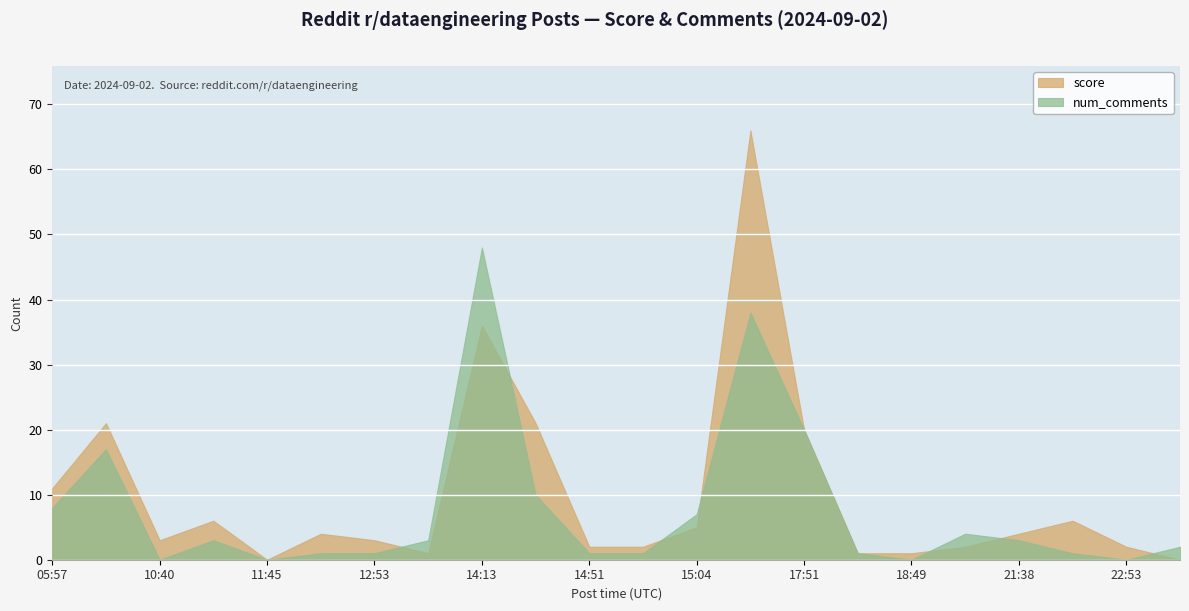

How many values in score are above zero?

20